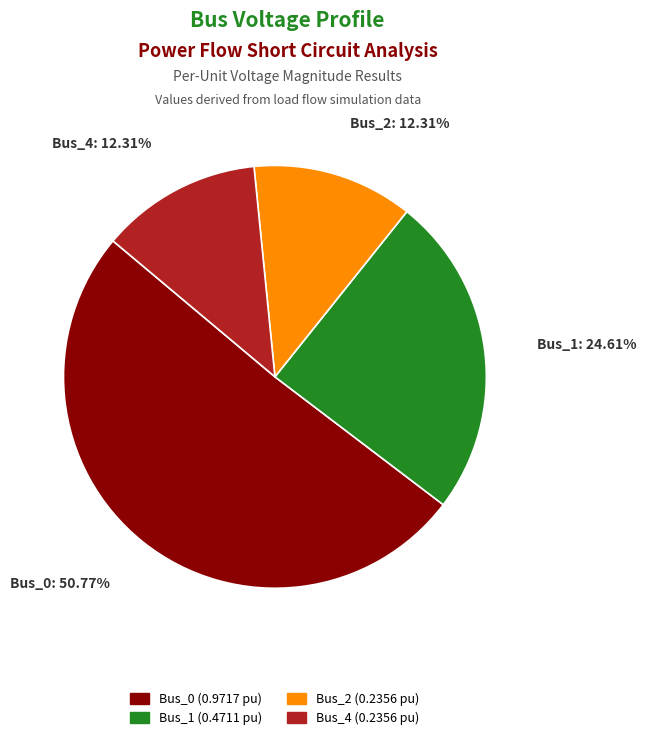

Is there any slice that represents more than half of the pie?

Yes